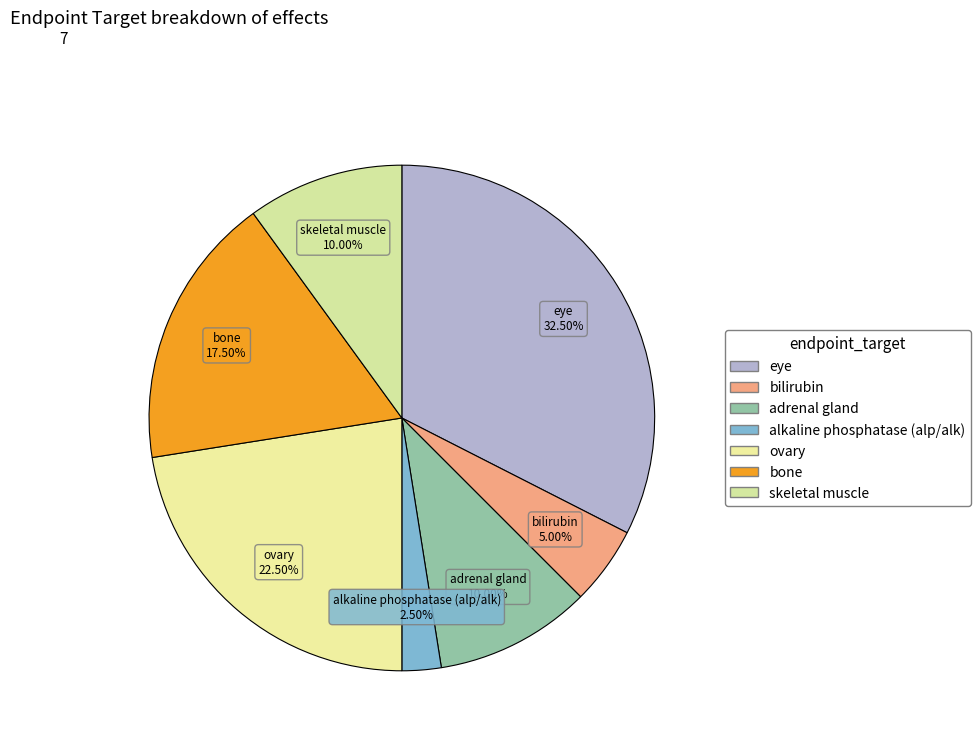

How many slices are in this pie chart?

7